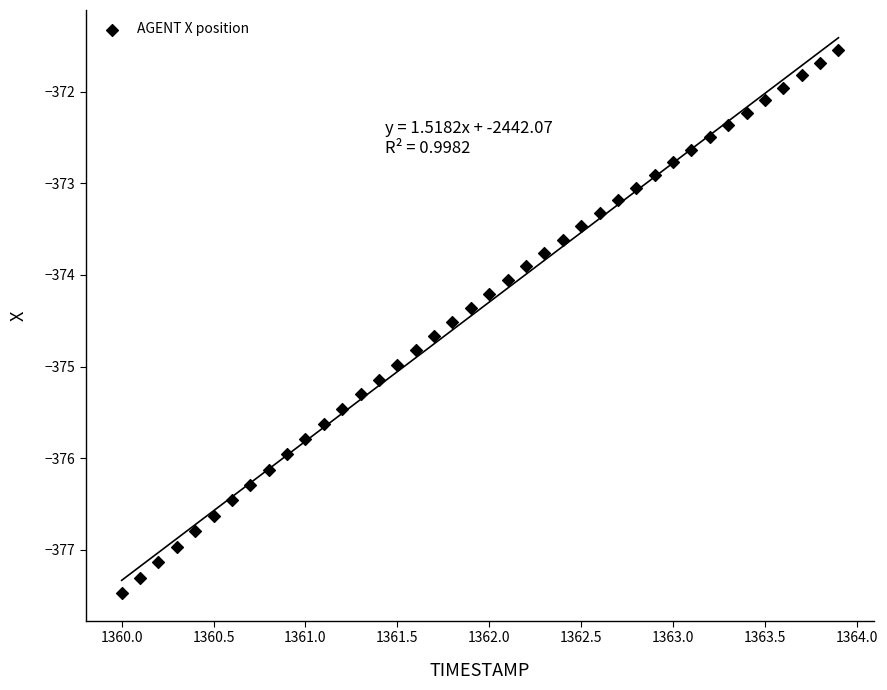

What is the range of Y values (max minus min)?

5.9